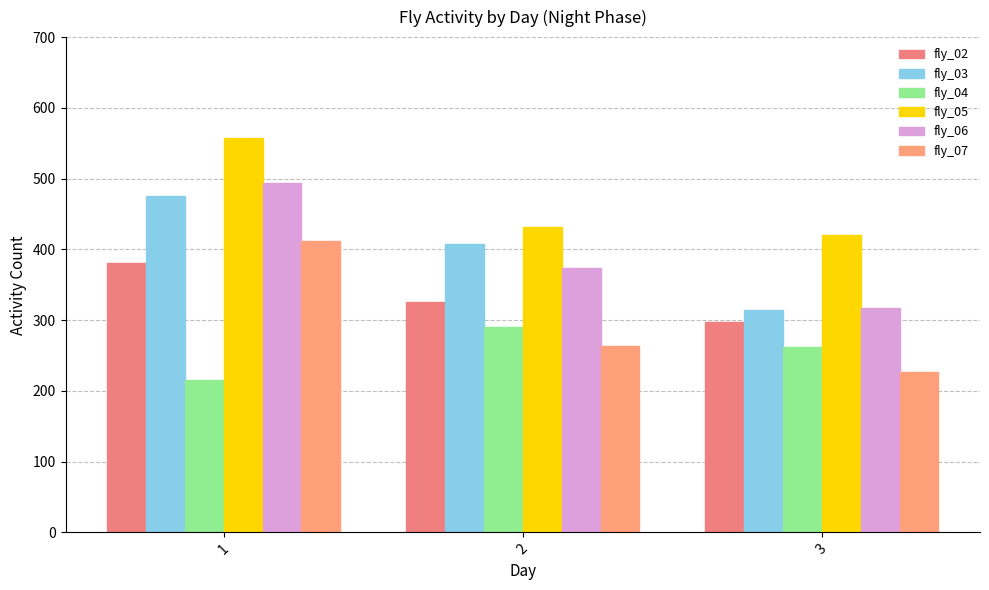

Rank the series by their maximum value, from highest to lowest.

fly_05, fly_06, fly_03, fly_07, fly_02, fly_04